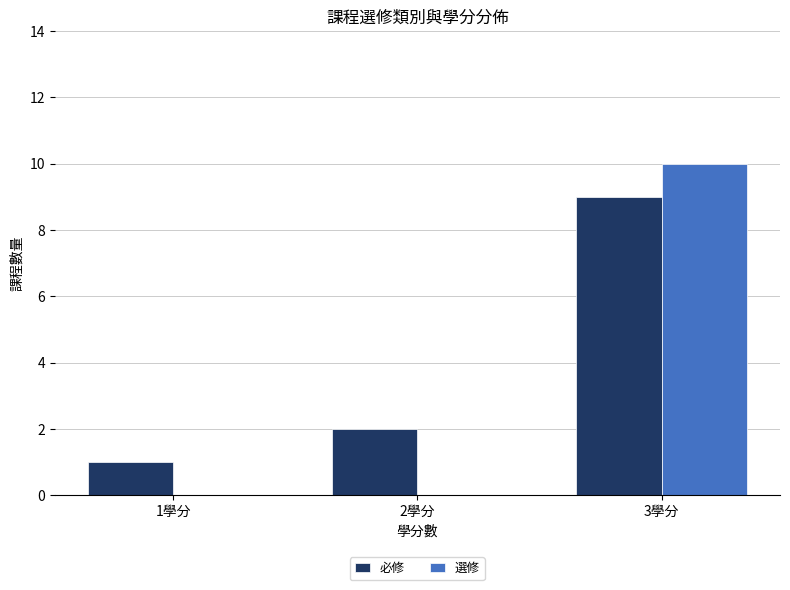

Is it true that 必修 equals 2 at 2學分?

True